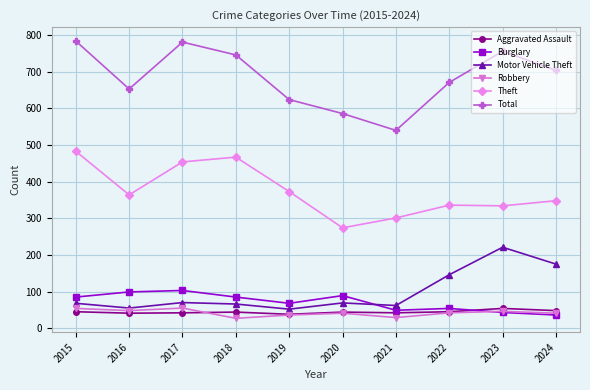

What is the sum of the Total values at 2020 and 2023?

1342